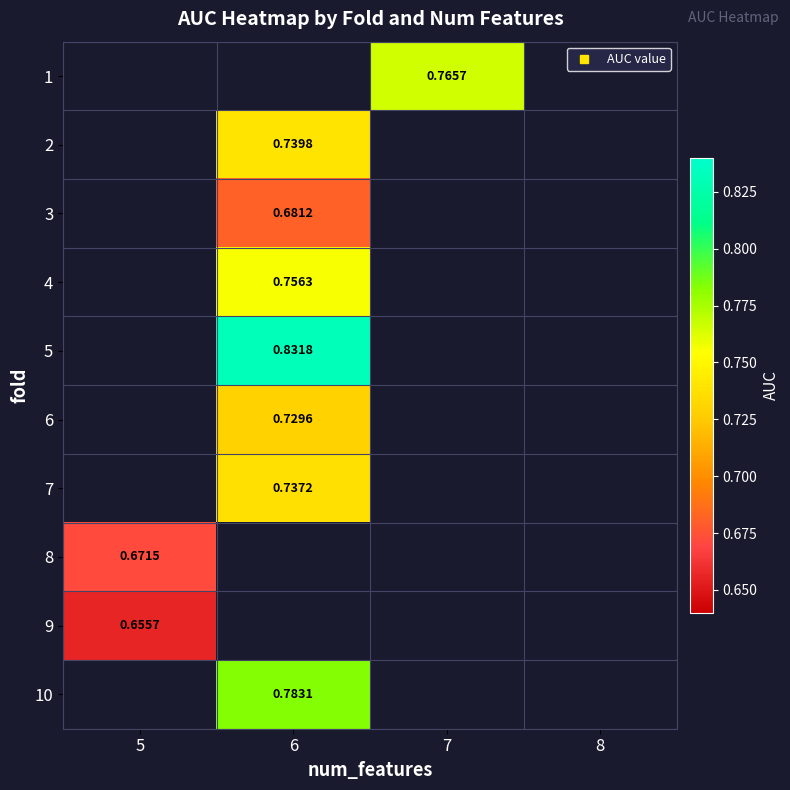

Which has a higher value, 7 or 6?

6